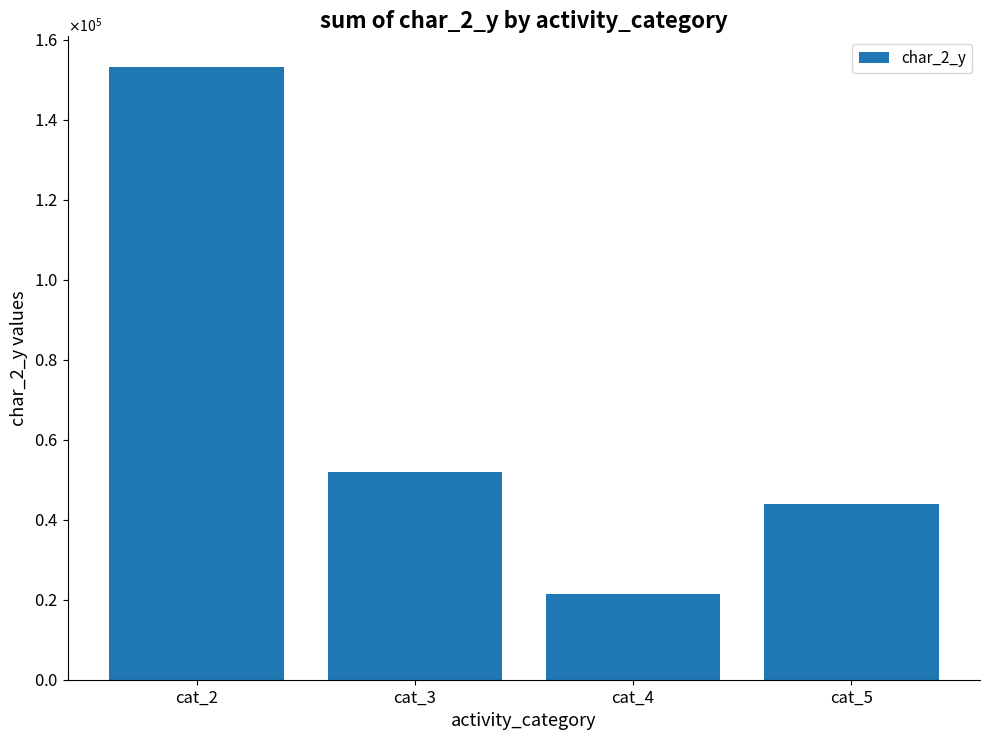

What is the sum of the values at cat_5 and cat_2?

197013